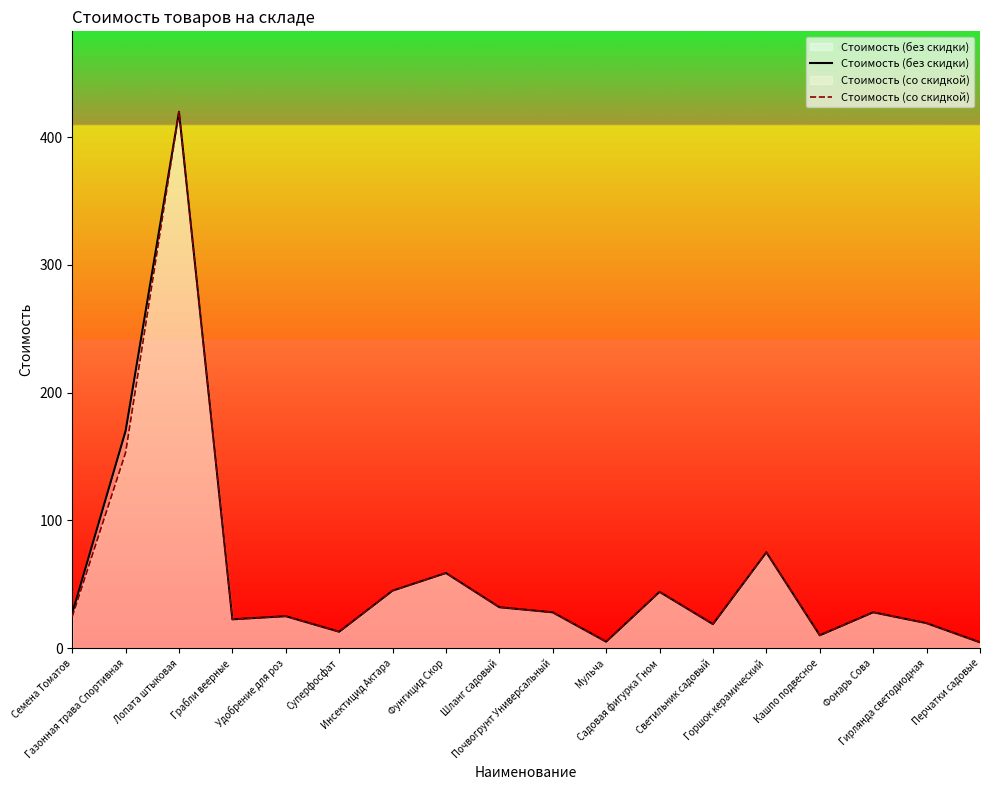

Which category has the highest value in the Стоимость (со скидкой) series?

Лопата штыковая